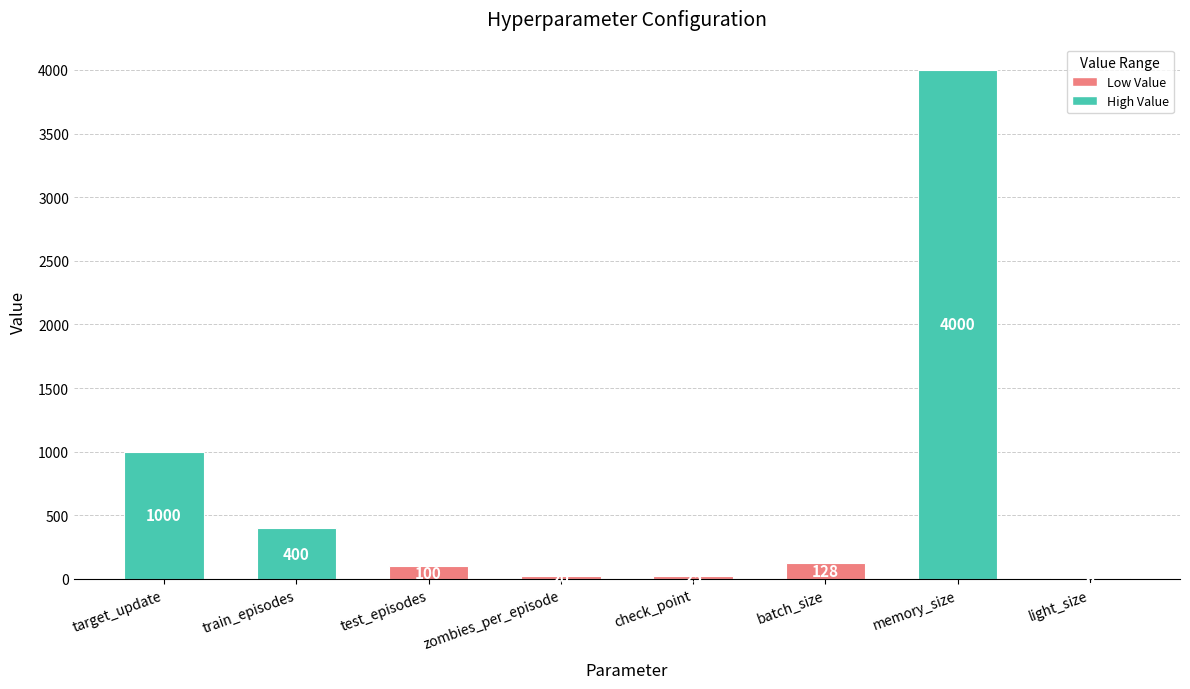

Reading left to right, extract all data points from this chart.

1000	400	100	20	25	128	4000	6